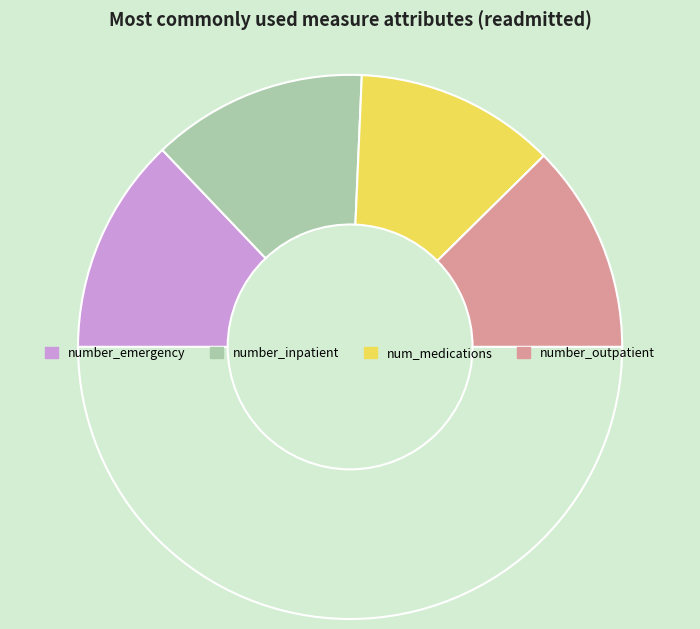

How many slices are in this pie chart?

5